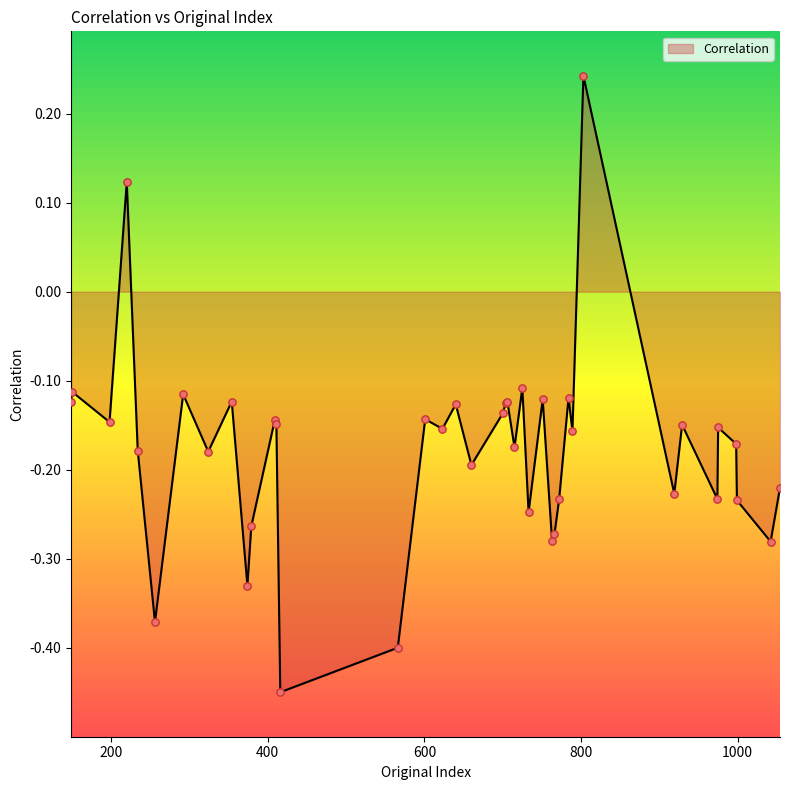

What is the difference between the maximum and minimum values?

0.7